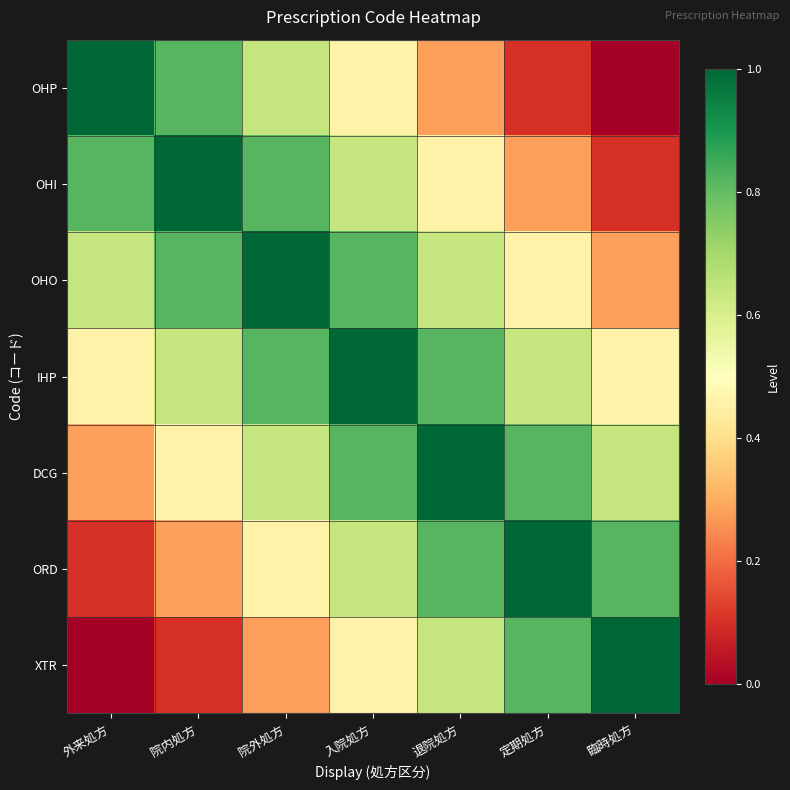

Which series changed the most between 外来処方 and 臨時処方?

OHP